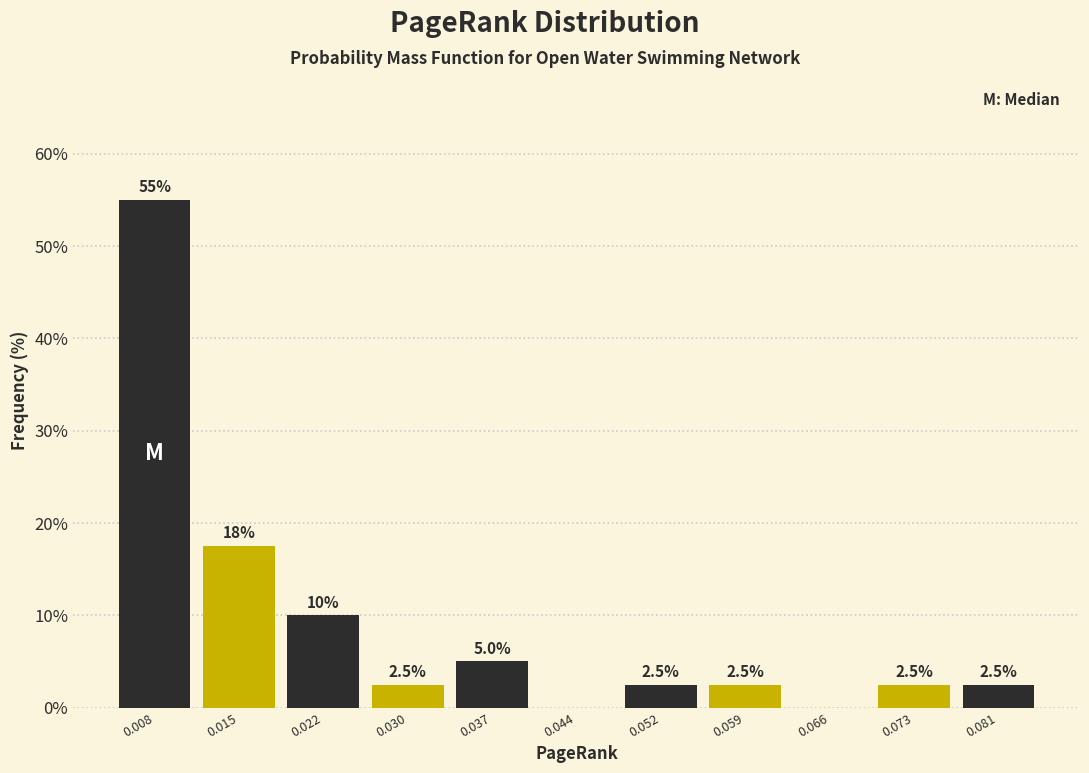

Which range on the x-axis has the tallest bar?

0.004 to 0.011